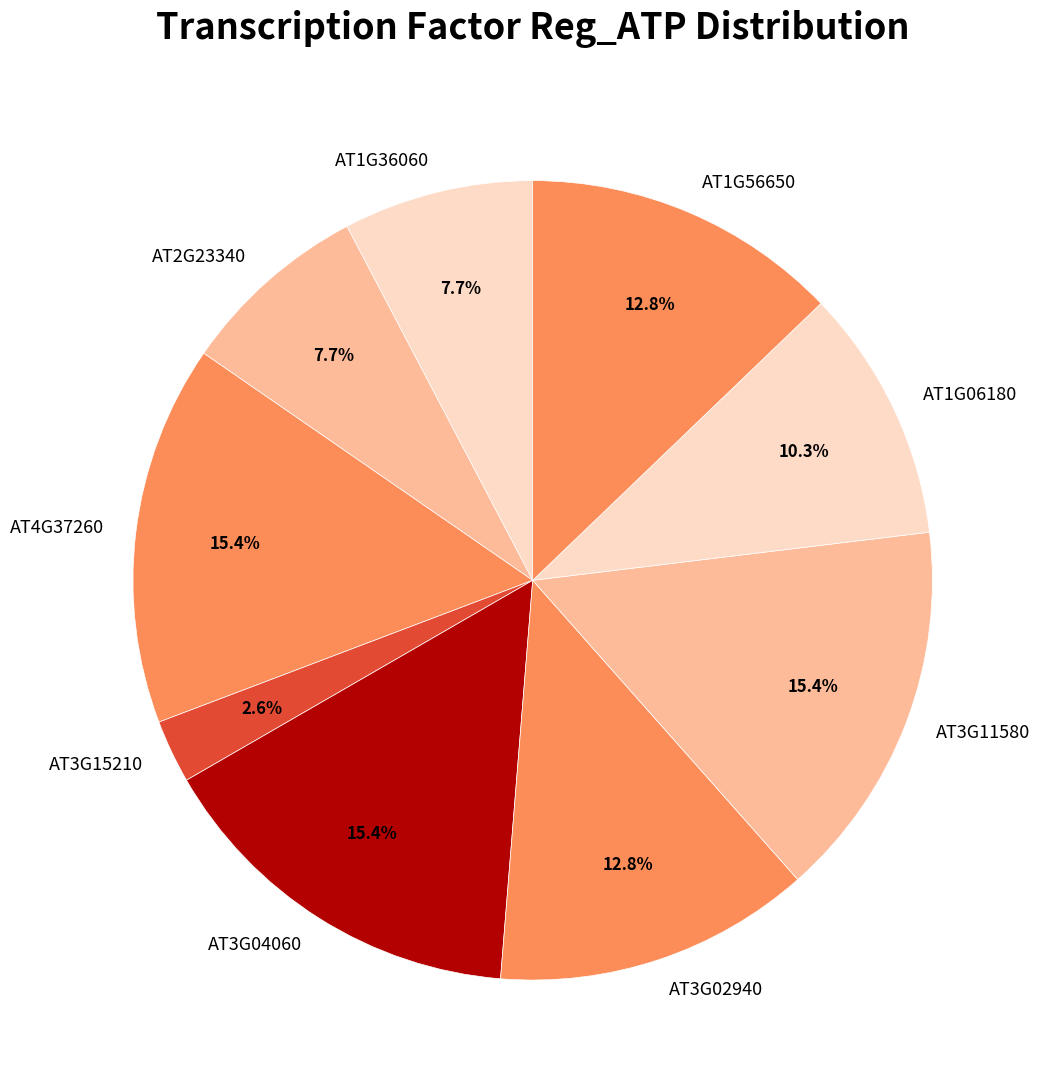

To the nearest percent, what is the difference between the largest and smallest slice percentages?

13%